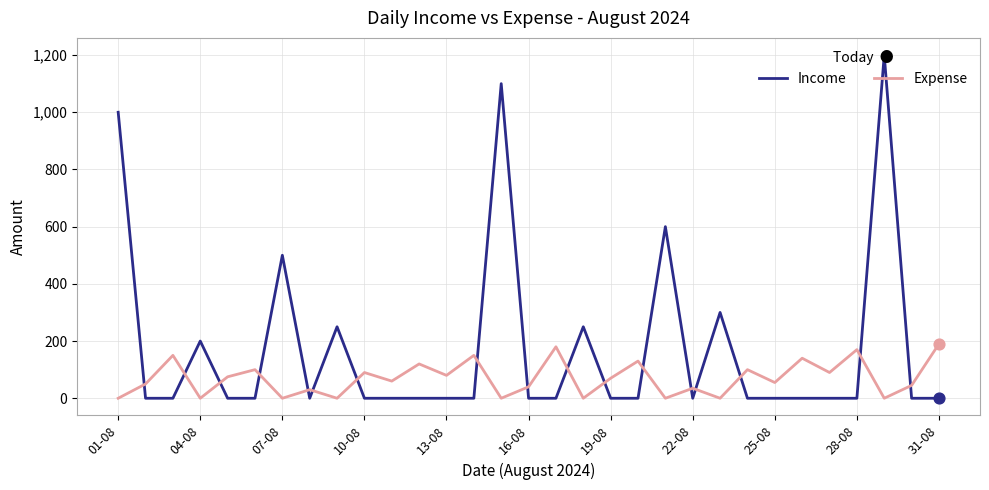

Which series has the largest range (max minus min)?

Income